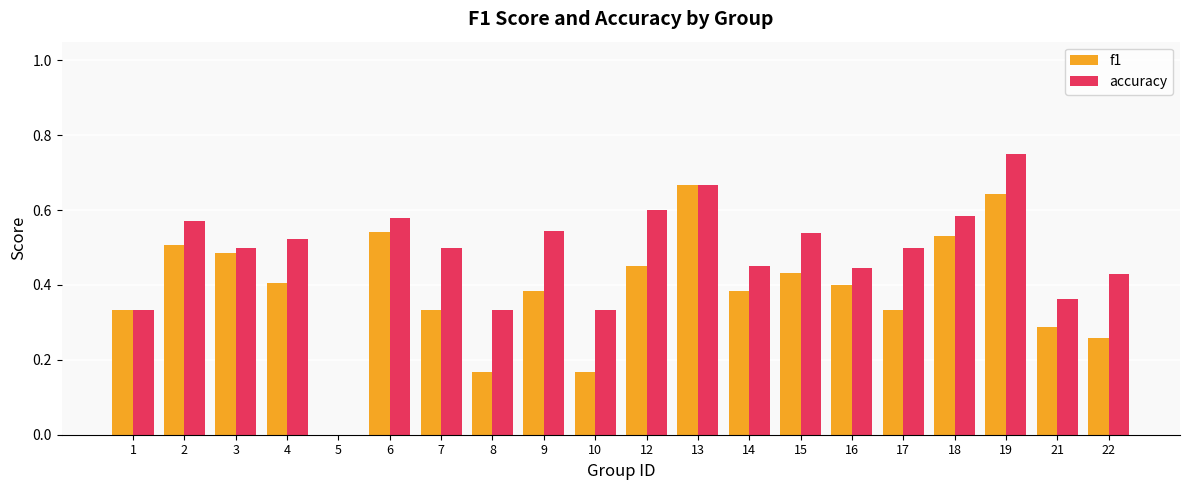

Are the bars horizontal?

No